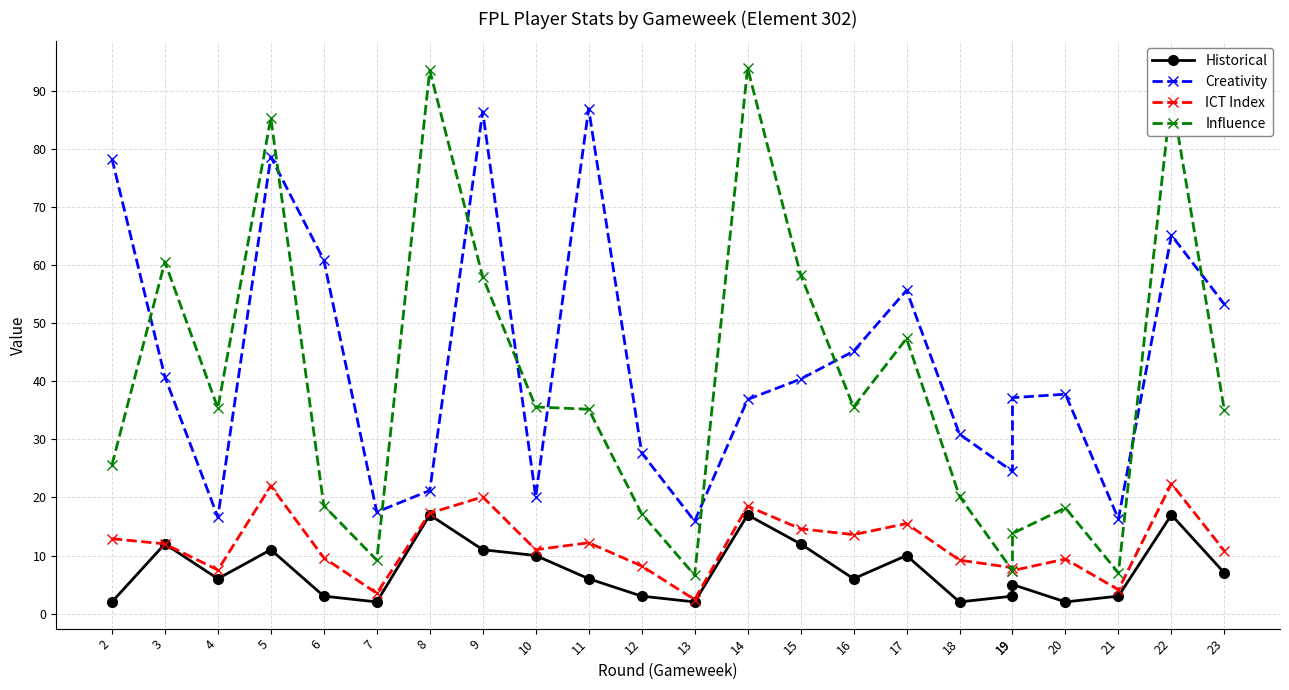

True or false: Historical has a value of 3.0 at 6.

True